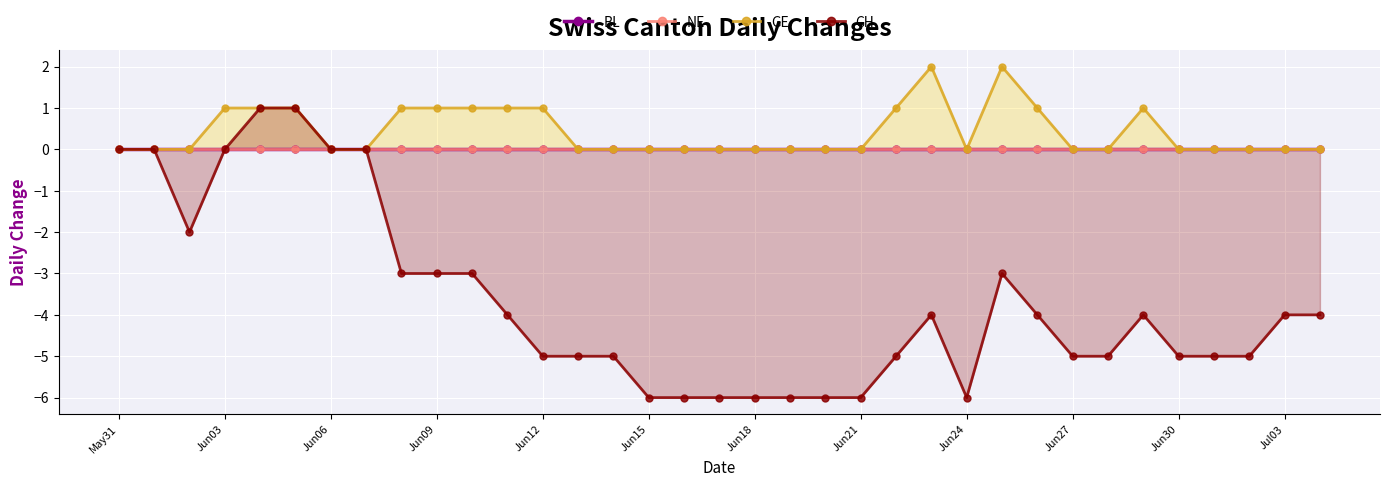

True or false: CH has more than 1 interior local peaks.

True